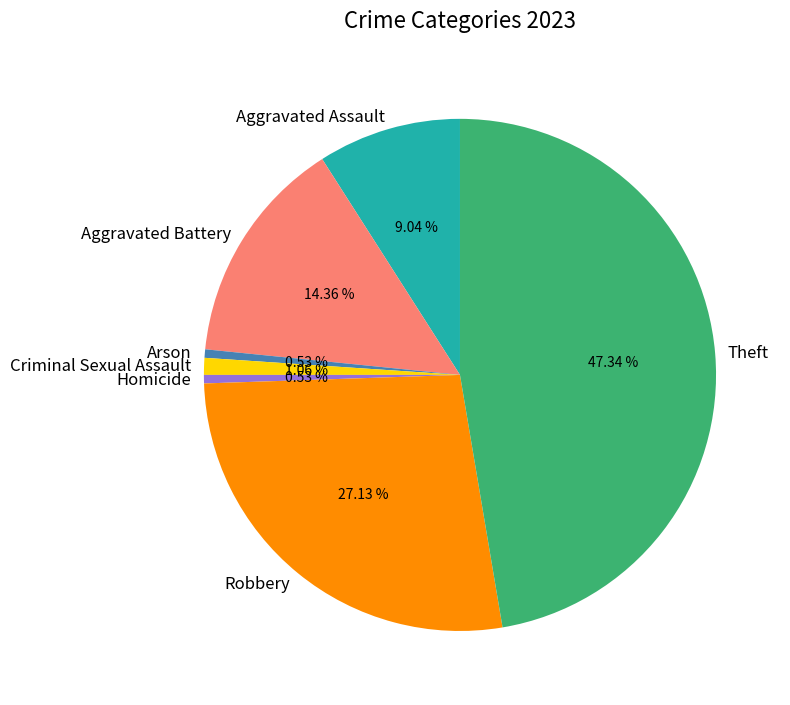

Which has a higher value, Criminal Sexual Assault or Homicide?

Criminal Sexual Assault